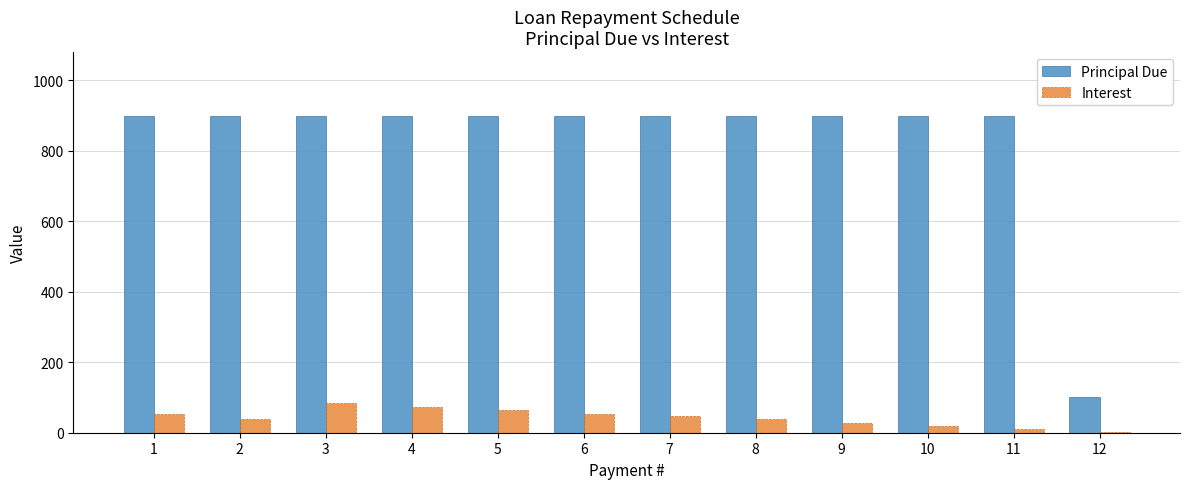

Does the chart contain stacked bars?

No